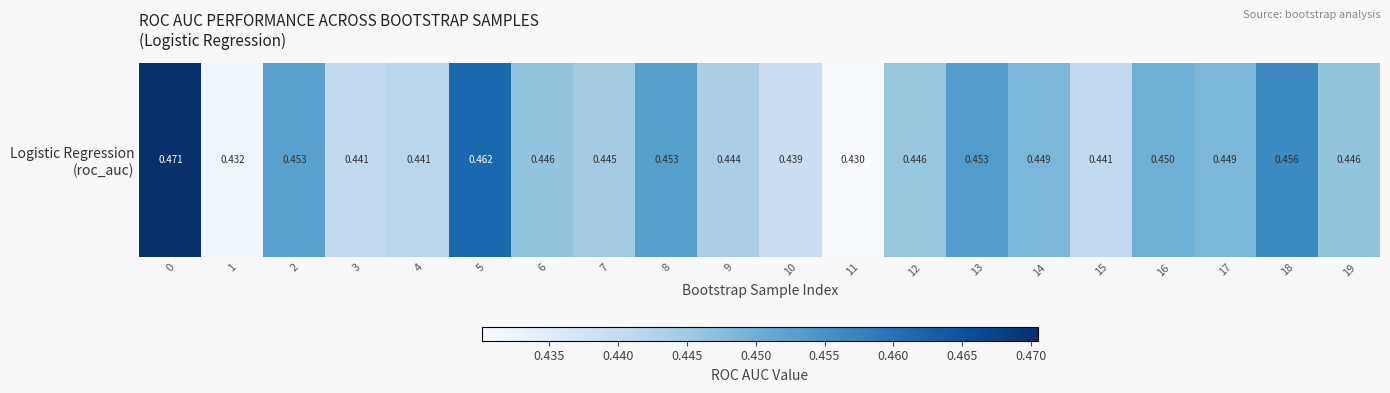

How many data points does each series have?

20